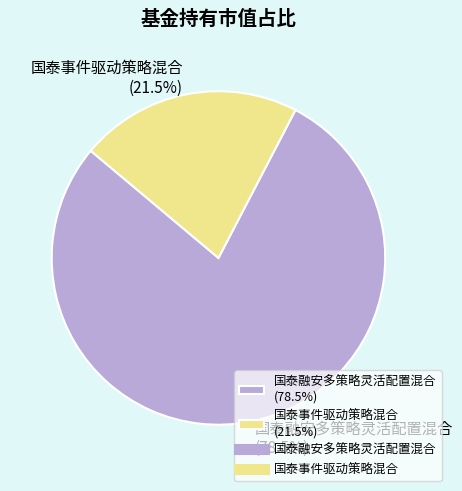

Rank the categories by value from highest to lowest.

国泰融安多策略灵活配置混合, 国泰事件驱动策略混合